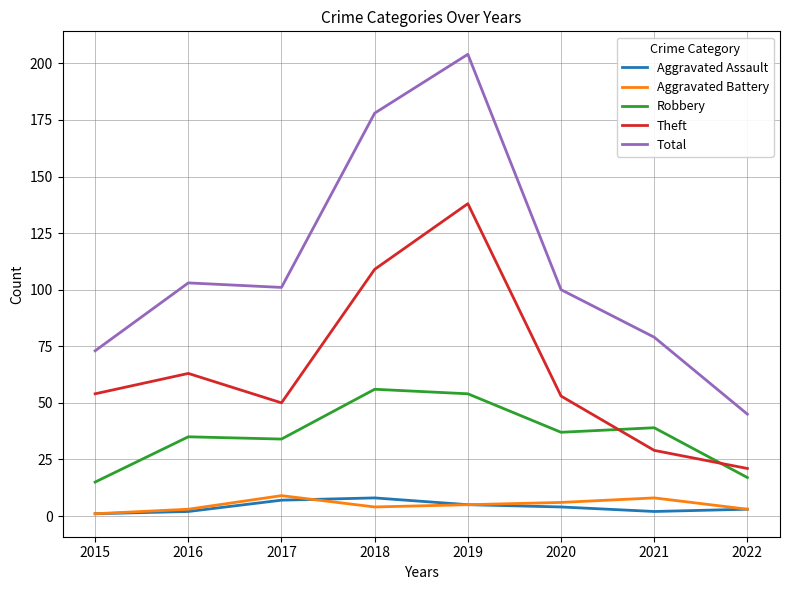

The Robbery series shows 10 at 2017. True or false?

False